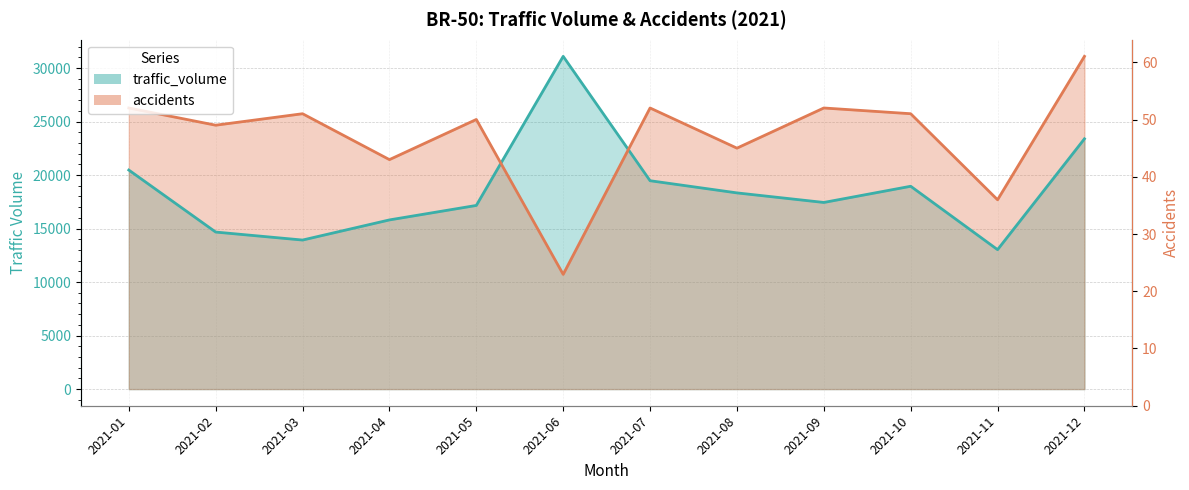

What is the maximum value shown in the chart?

31092.0